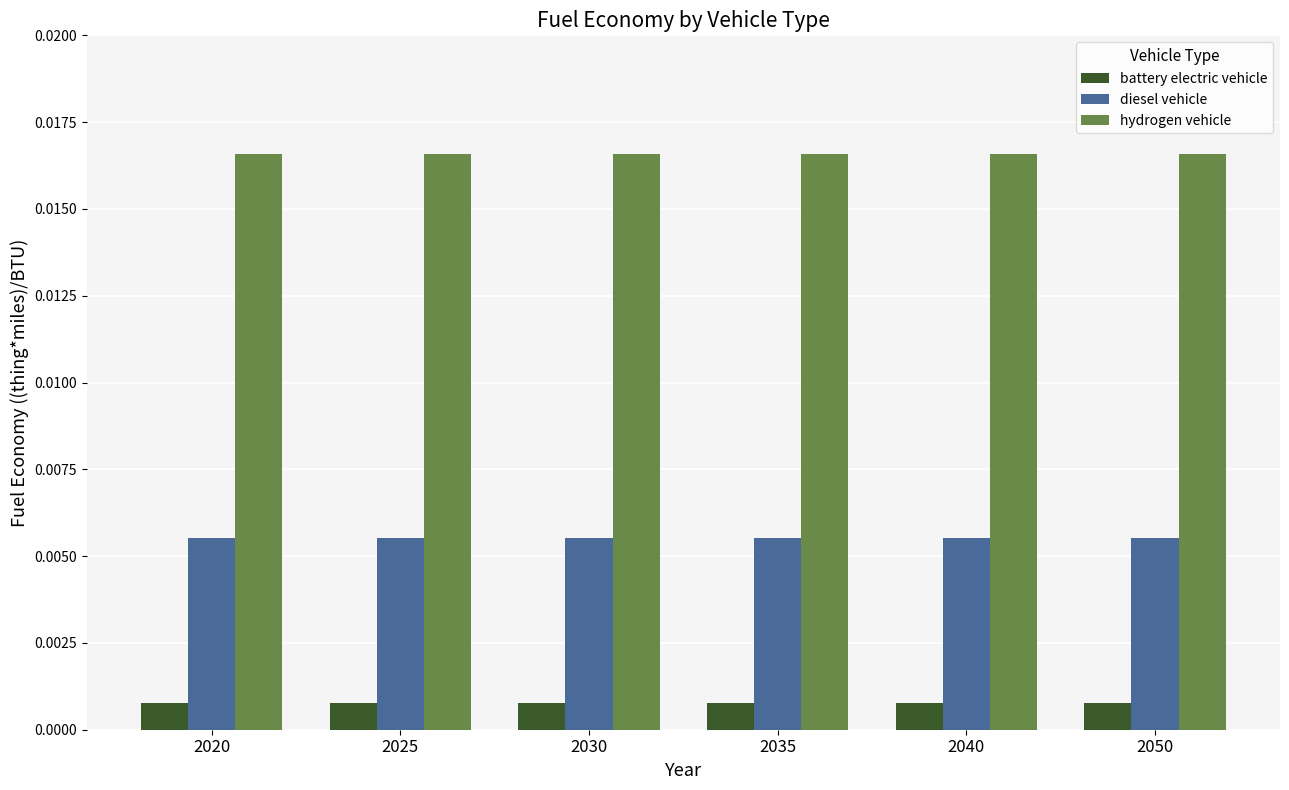

Are the bars horizontal?

No